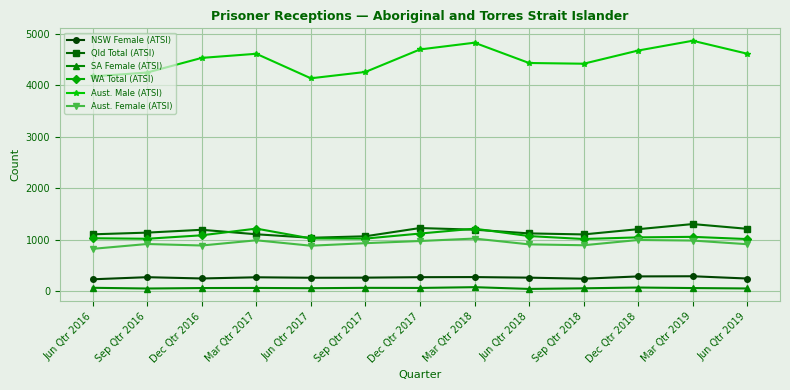

True or false: SA Female (ATSI) and NSW Female (ATSI) intersect in this chart.

False